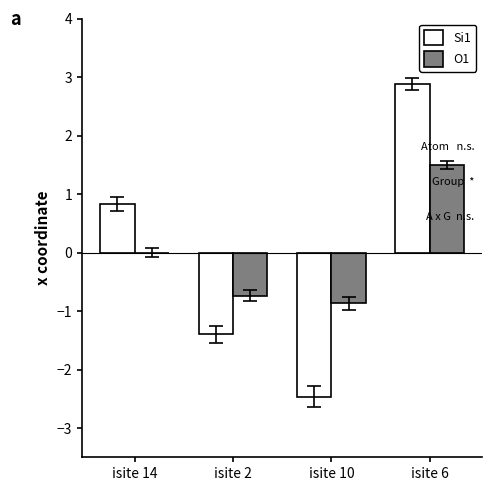

Is it true that Si1 equals -1.4 at isite 2?

True